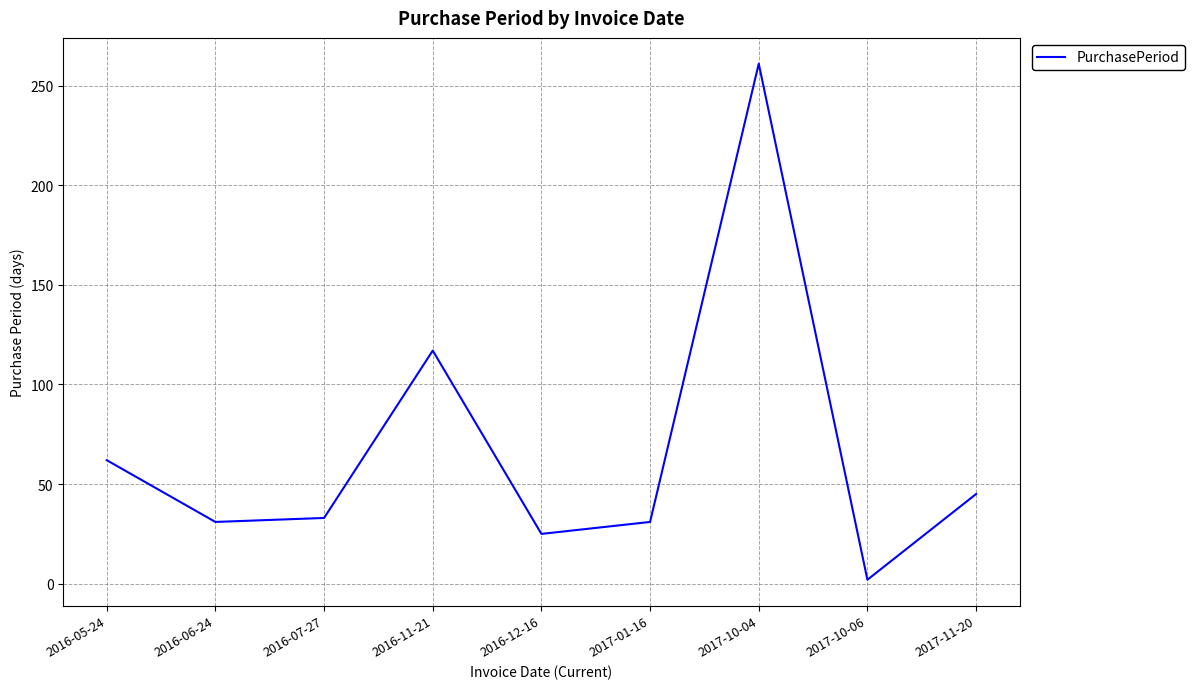

What is the maximum value shown in the chart?

261